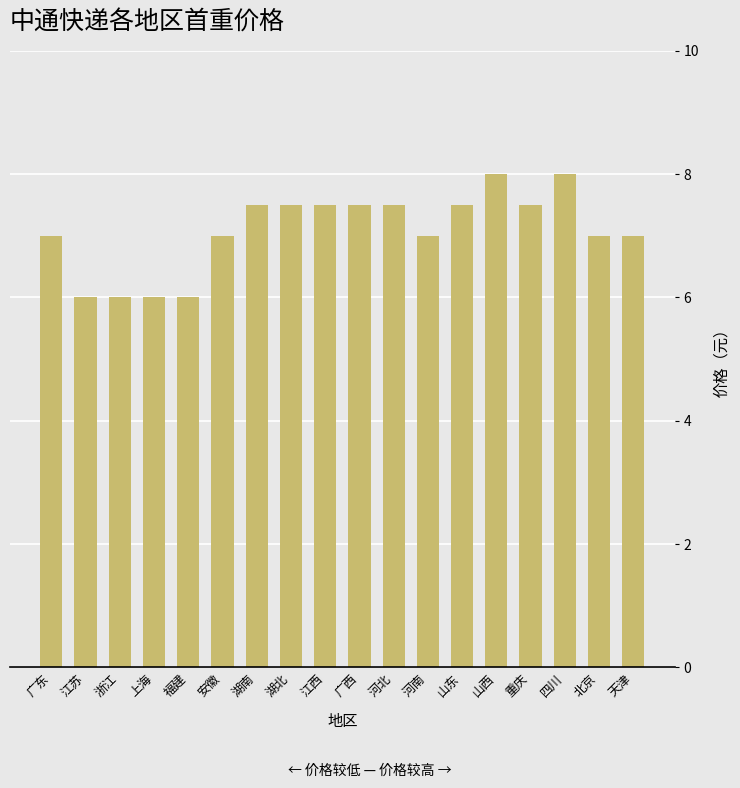

The chart shows a value of 7.5 at 湖南. True or false?

True